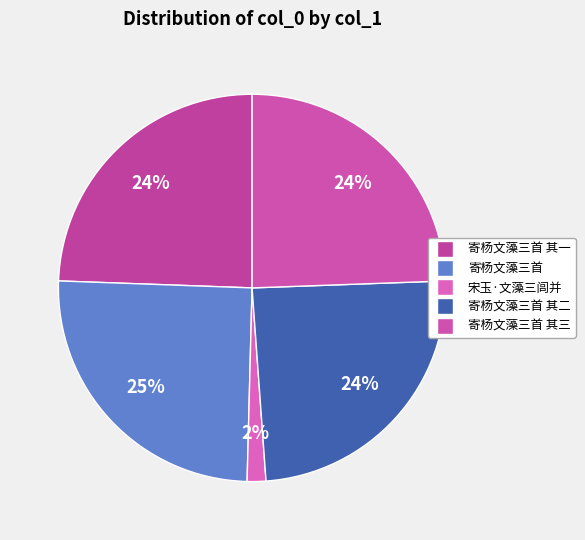

Does any single category account for the majority?

No